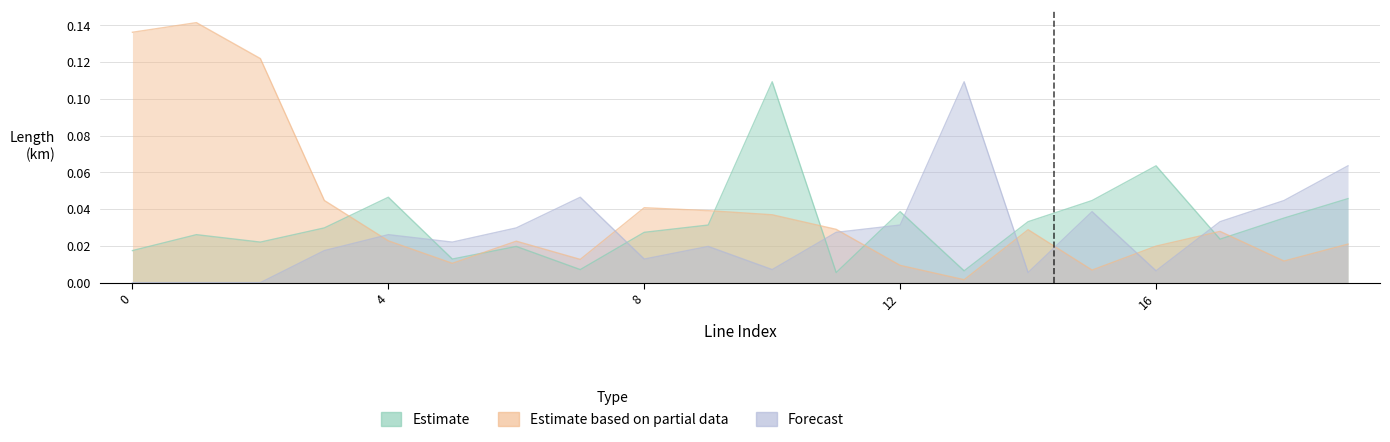

Reading right to left, what are all the values shown in this chart?

Estimate: 0.0	0.0	0.0	0.1	0.0	0.0	0.0	0.0	0.0	0.1	0.0	0.0	0.0	0.0	0.0	0.0	0.0	0.0	0.0	0.0
Estimate based on partial data: 0.0	0.0	0.0	0.0	0.0	0.0	0.0	0.0	0.0	0.0	0.0	0.0	0.0	0.0	0.0	0.0	0.0	0.1	0.1	0.1
Forecast: 0.1	0.0	0.0	0.0	0.0	0.0	0.1	0.0	0.0	0.0	0.0	0.0	0.0	0.0	0.0	0.0	0.0	0.0	0.0	0.0